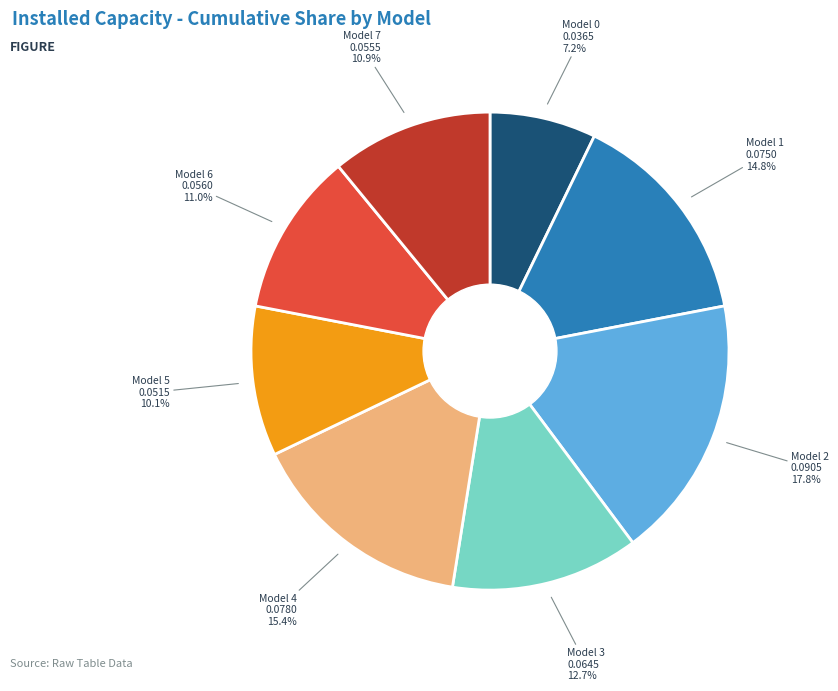

Is there any slice that represents more than half of the pie?

No